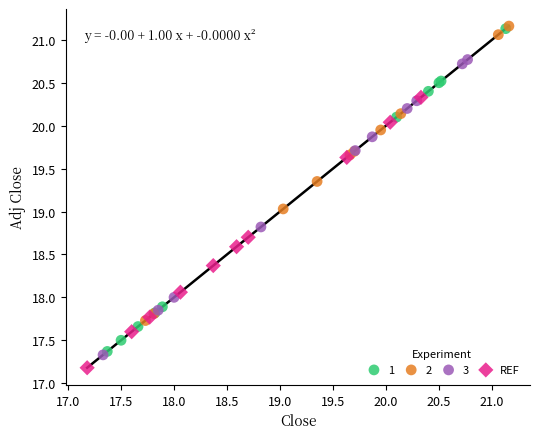

What are all the series names shown in the legend?

1, 2, 3, REF